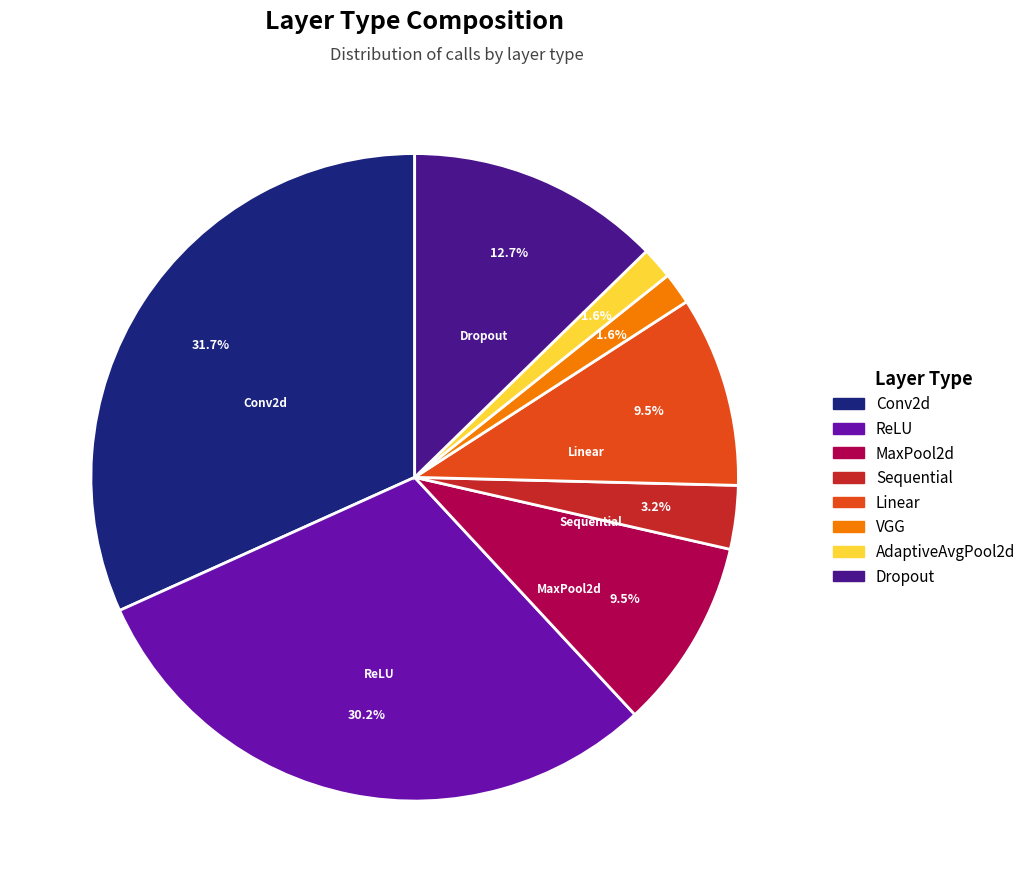

To the nearest percent, what percentage of the pie is ReLU?

30%